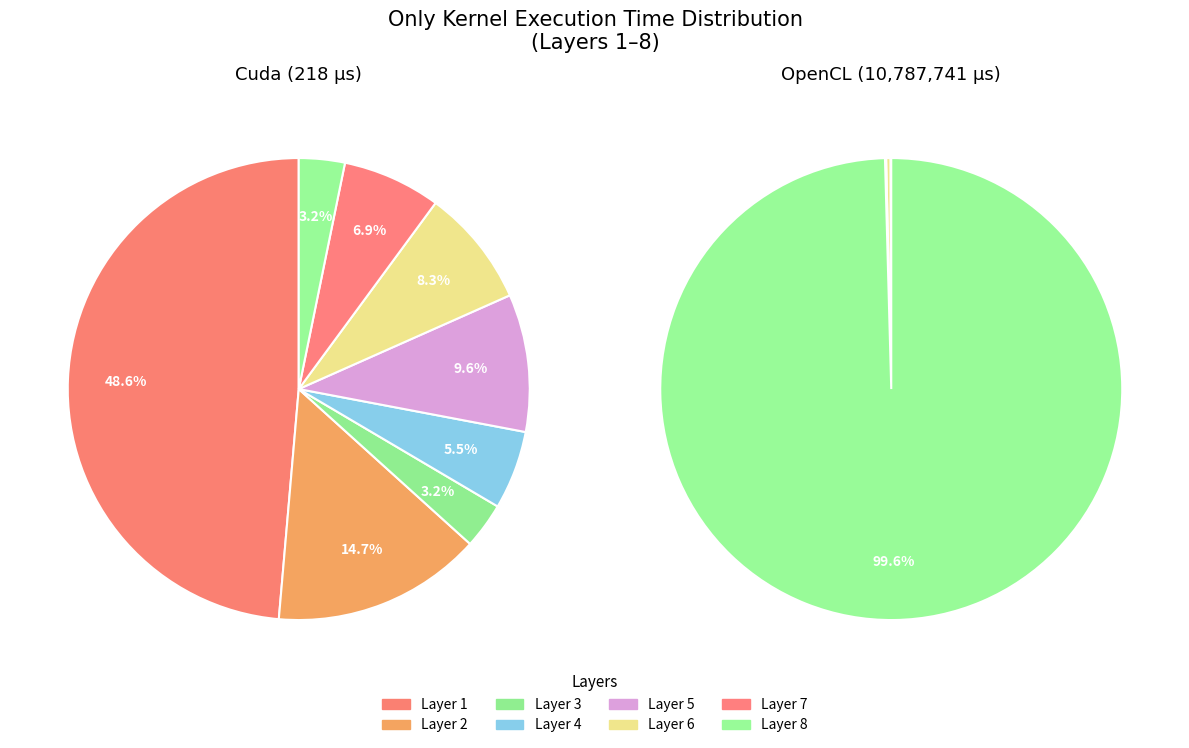

Rank the series at 1 from highest to lowest value.

OpenCL, Cuda